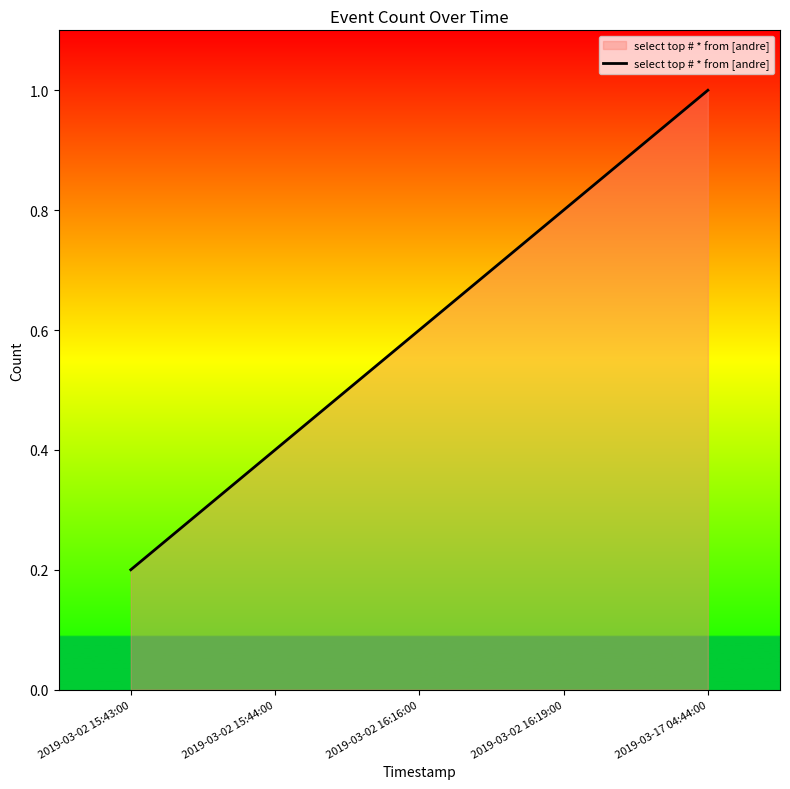

Does the chart have visible grid lines?

No